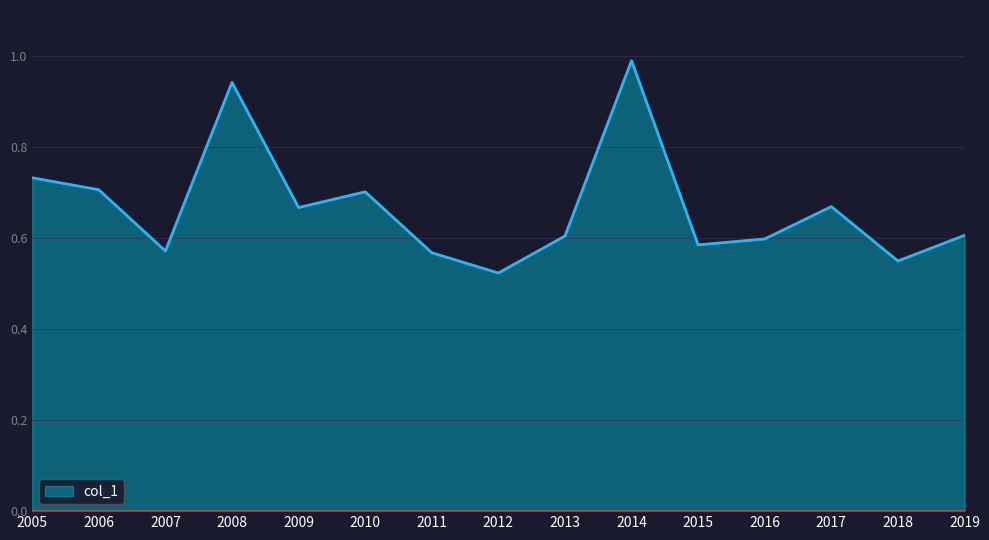

True or false: the data shows 0.6 at 2015.

True